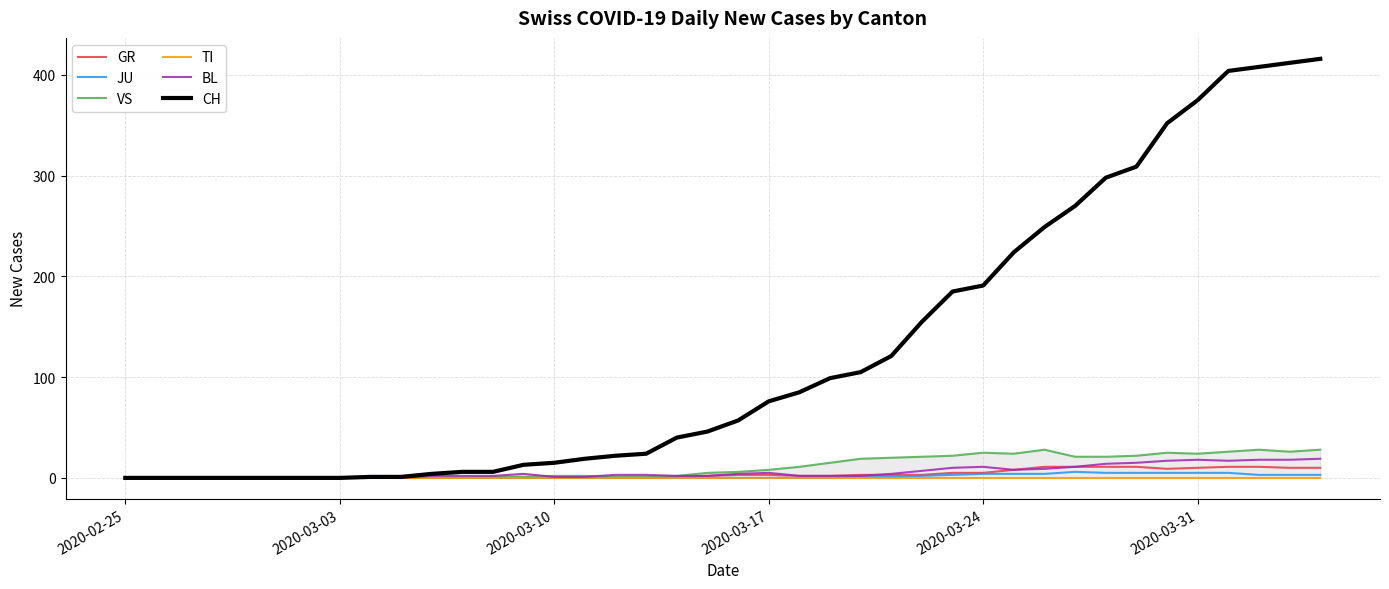

How many interior local peaks does the JU series have?

1